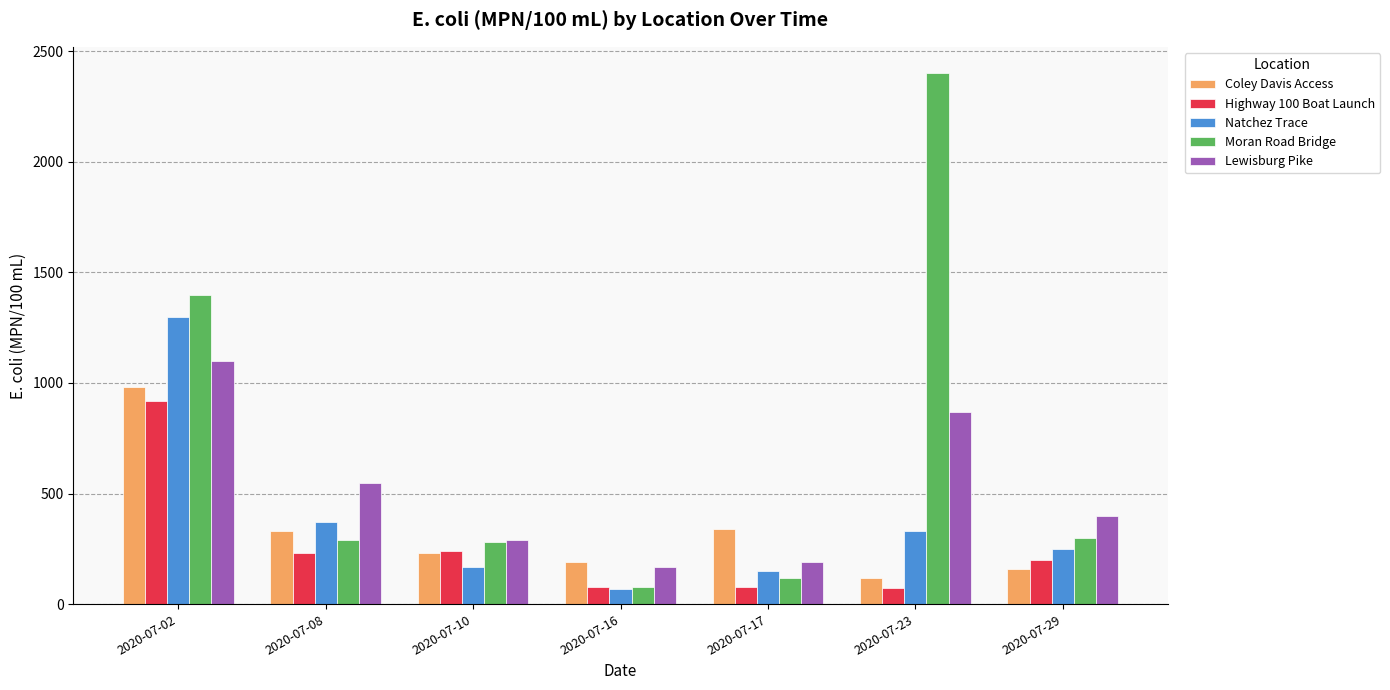

At which label is Lewisburg Pike closest to 635?

2020-07-08